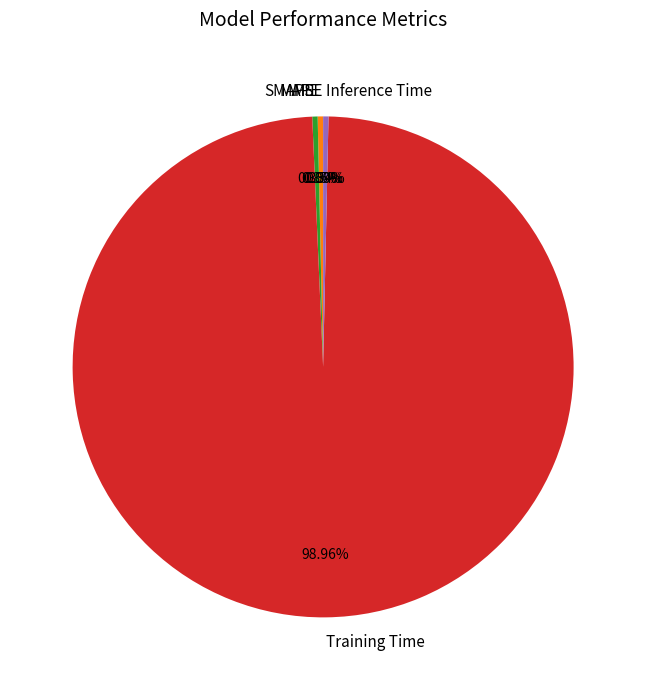

Does Training Time account for over 50% of the chart?

Yes